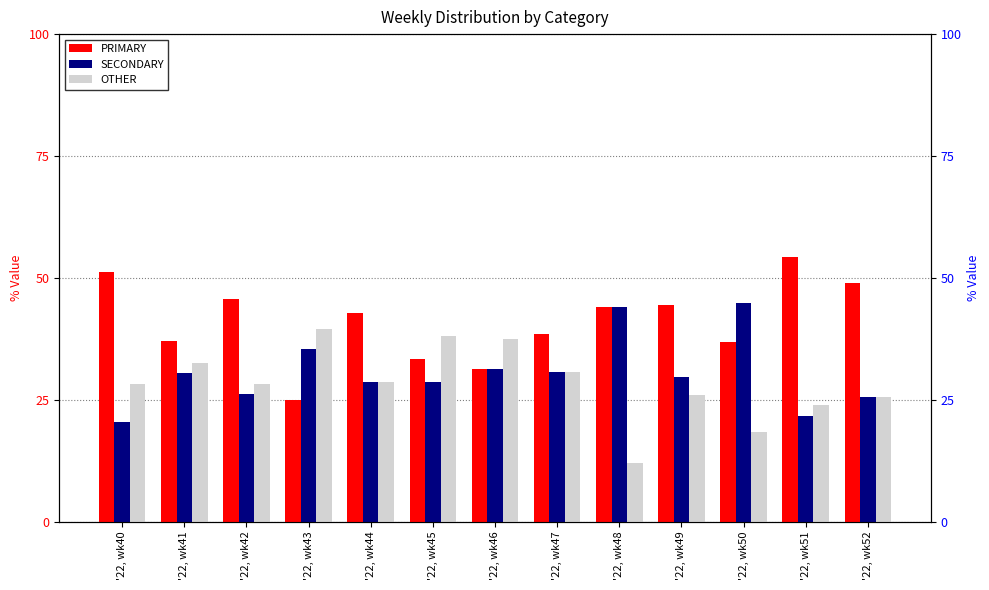

What is the difference between the maximum and minimum values in the SECONDARY series?

24.2